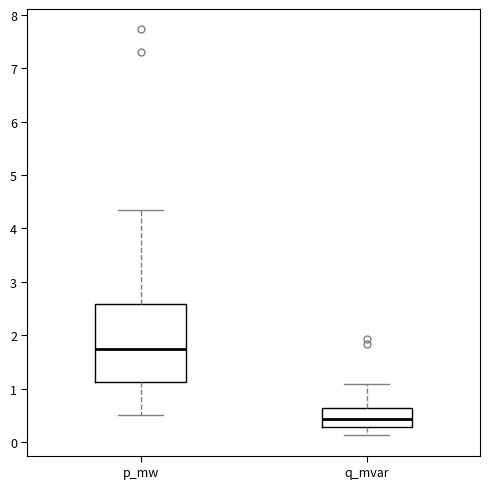

Reading left to right, read every box against the y-axis: the position of its median line, the range the box covers, and the ends of its whiskers. The values are not printed on the chart, so give them approximately, as read against the axis.

p_mw: median 1.7, box 1.1 to 2.6, whiskers 0.5 to 4.3
q_mvar: median 0.4, box 0.3 to 0.6, whiskers 0.1 to 1.1